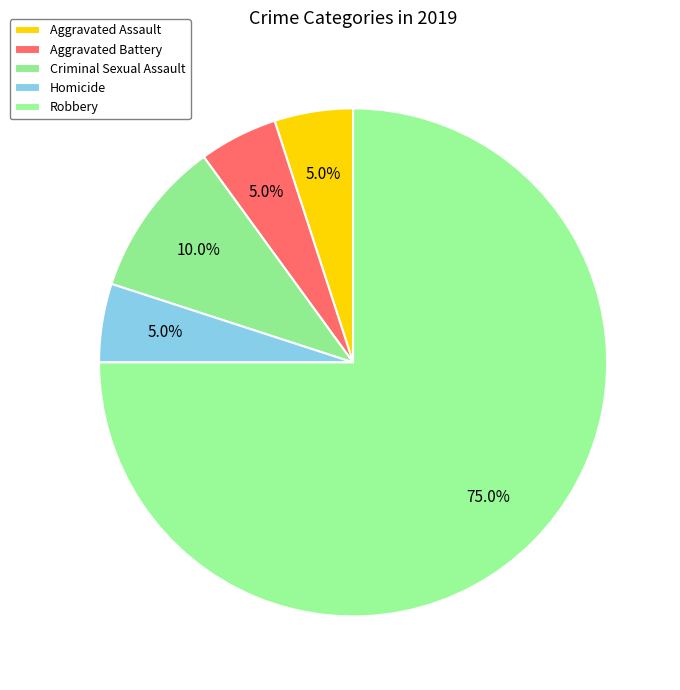

Count the number of slices in the pie.

5